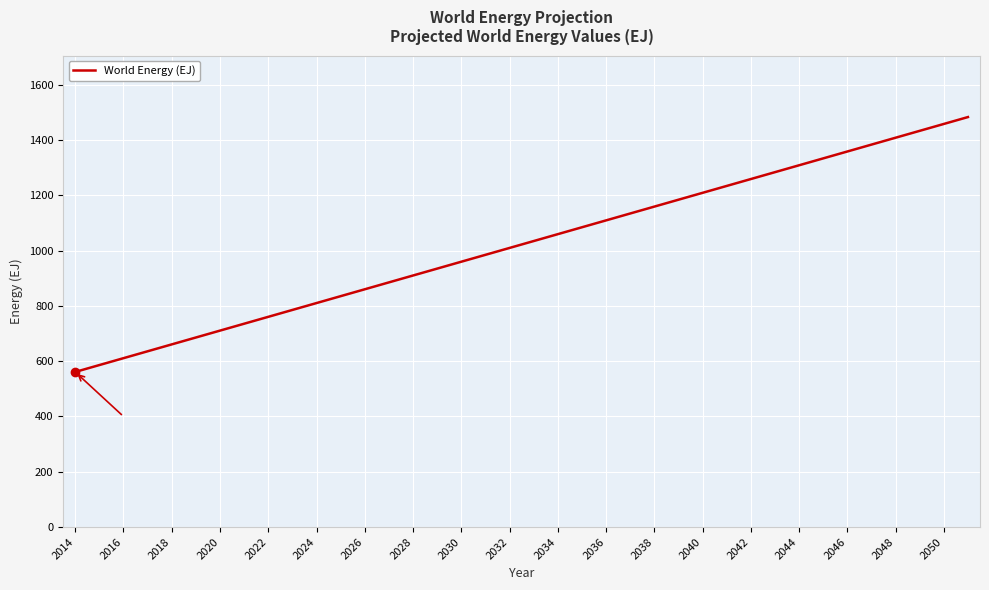

What is the greatest value displayed?

1482.8